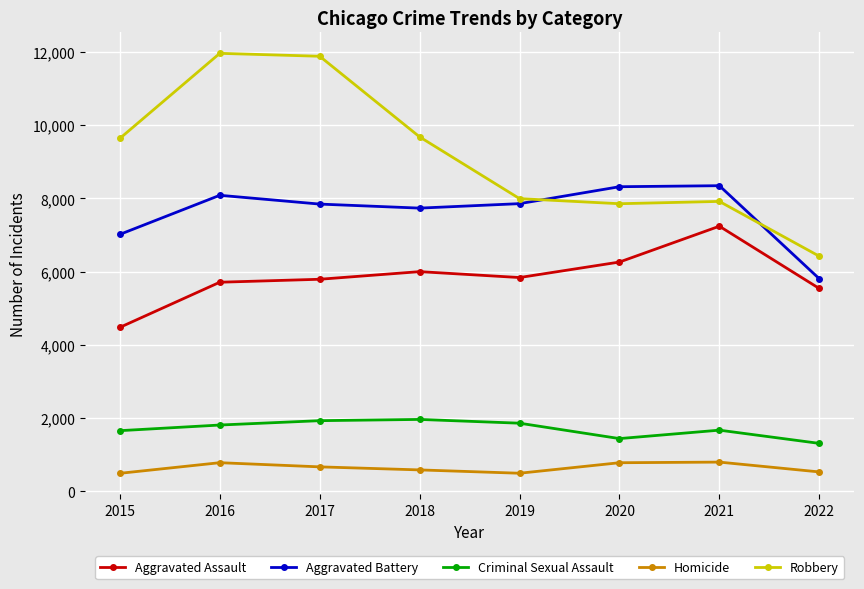

Which category has the lowest value in the Robbery series?

2022